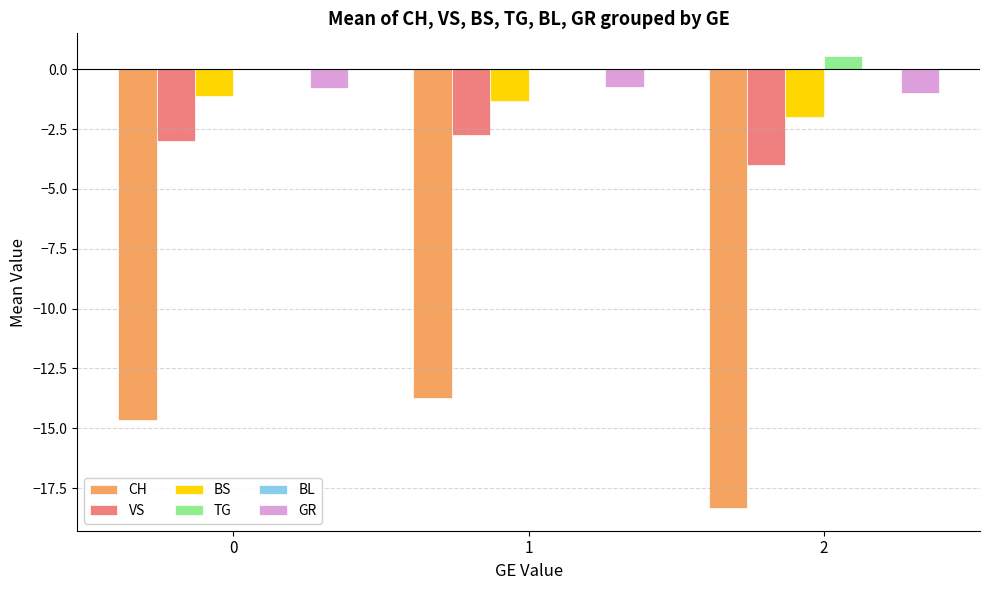

Is the value of GR at 0 greater than the value of TG at 1?

No